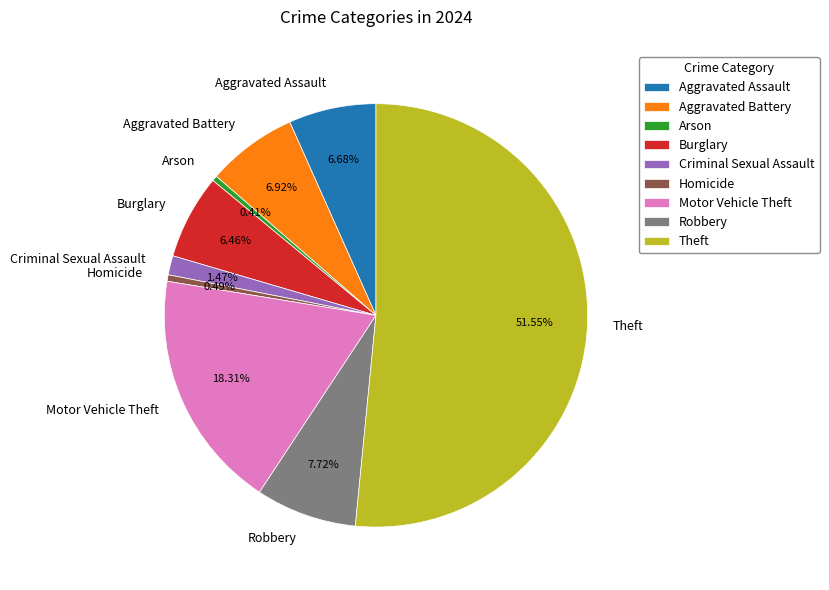

Is it true that Homicide is 0% of the pie?

True